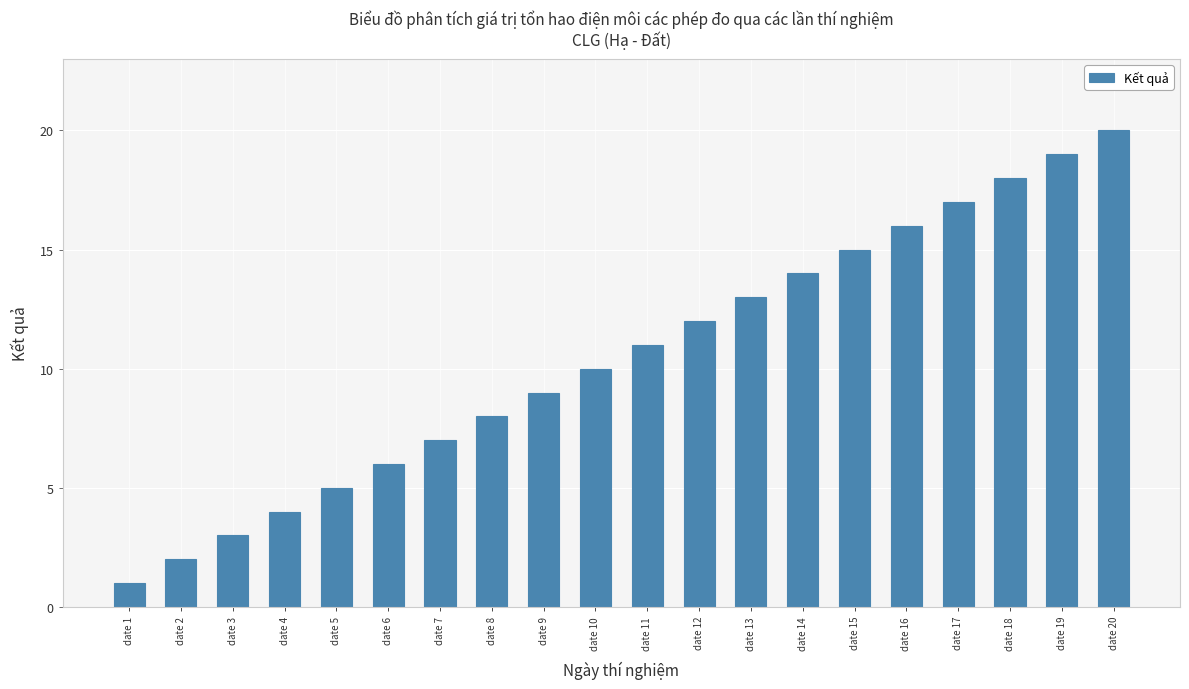

Is it true that the value at date 9 is 9?

True